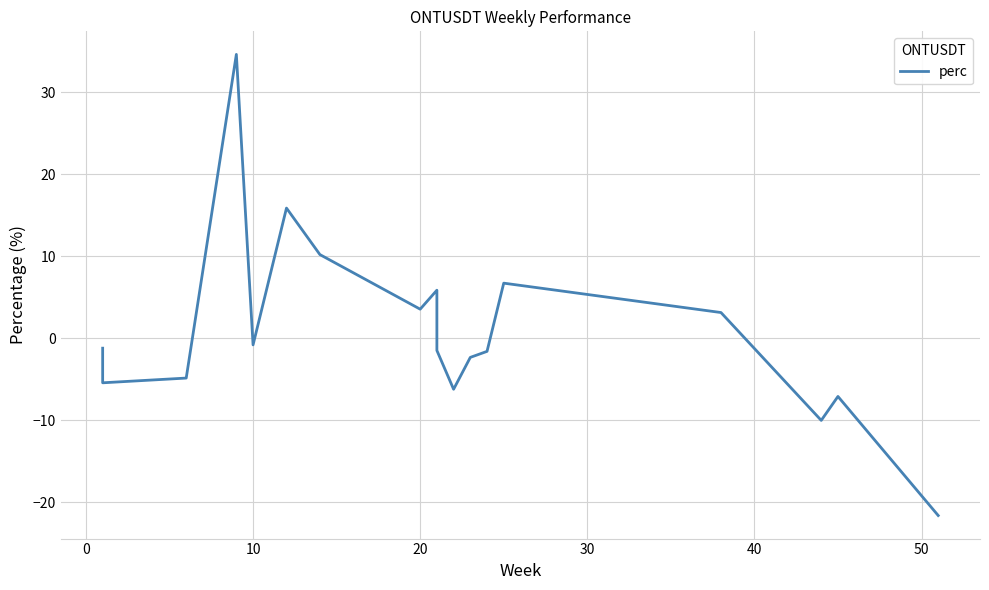

What is the difference between the maximum and second lowest values?

44.6